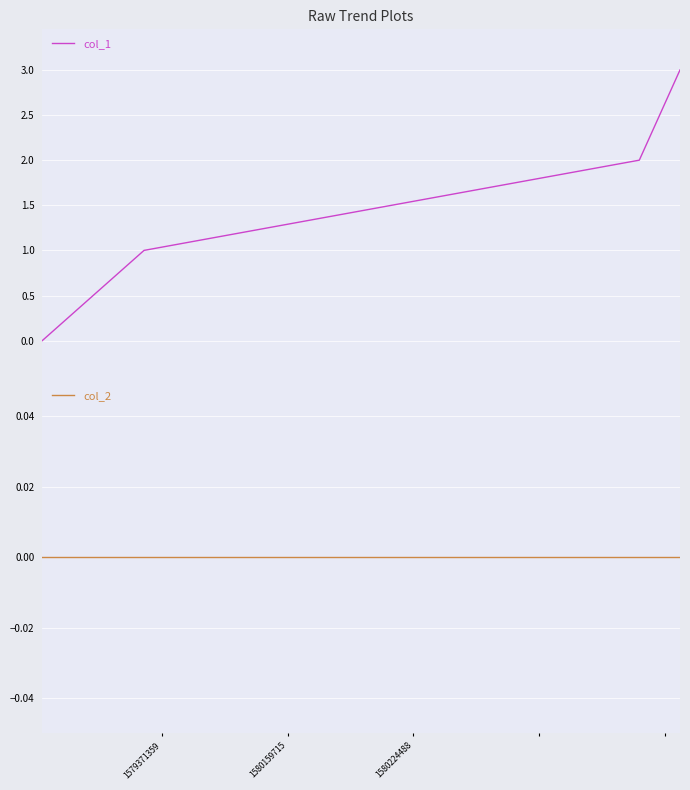

True or false: col_1 has more than 1 points higher than both neighbors.

False